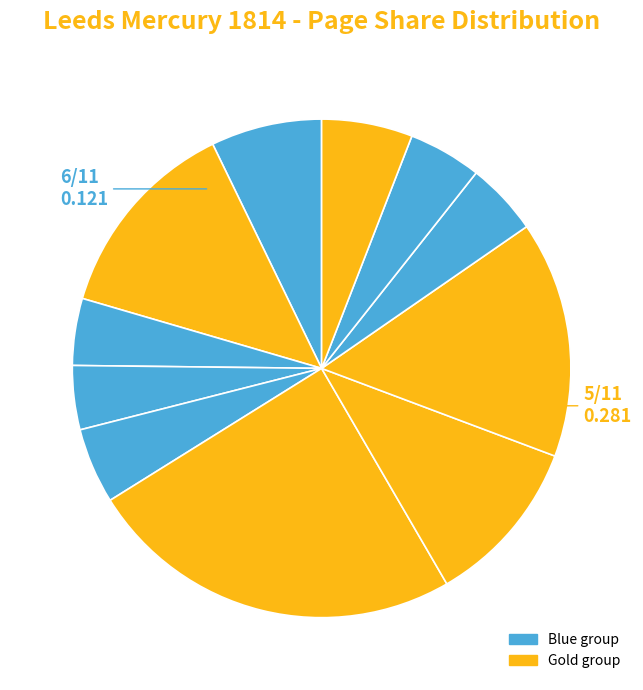

Does any single category account for the majority?

No